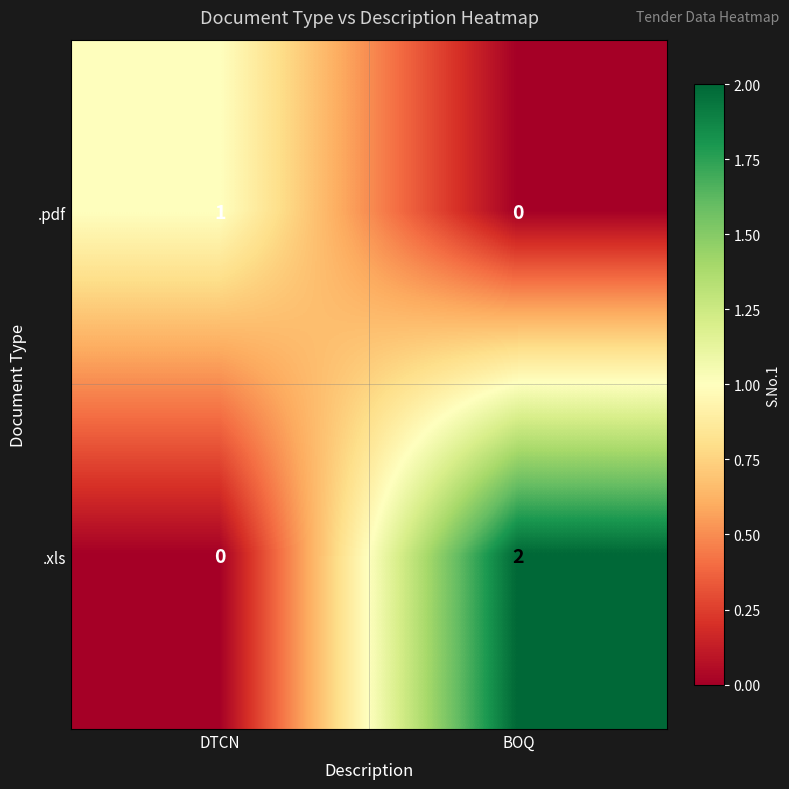

Rank the series by their maximum value, from lowest to highest.

.pdf, .xls